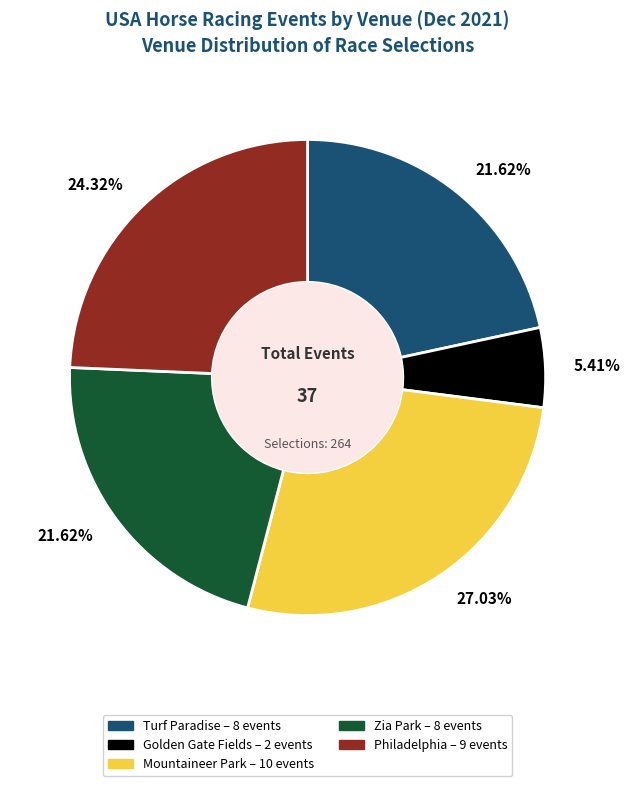

Does any single category account for the majority?

No